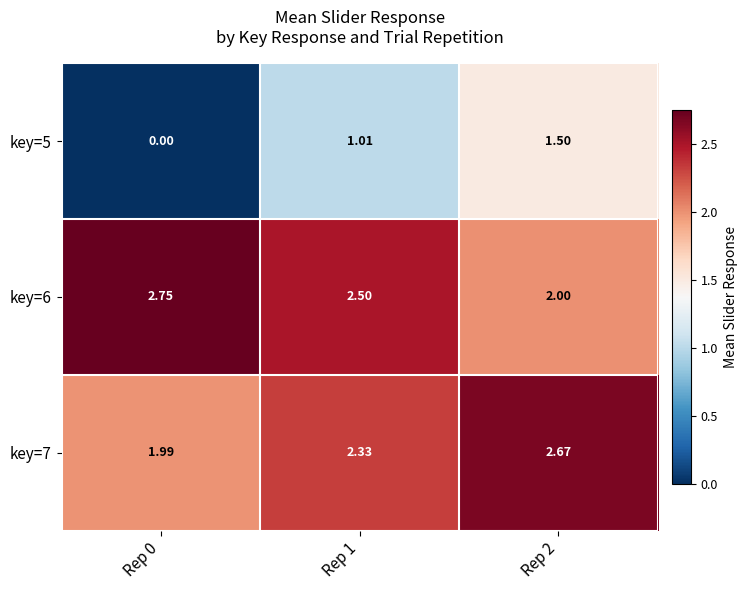

How many distinct data groups are displayed?

3